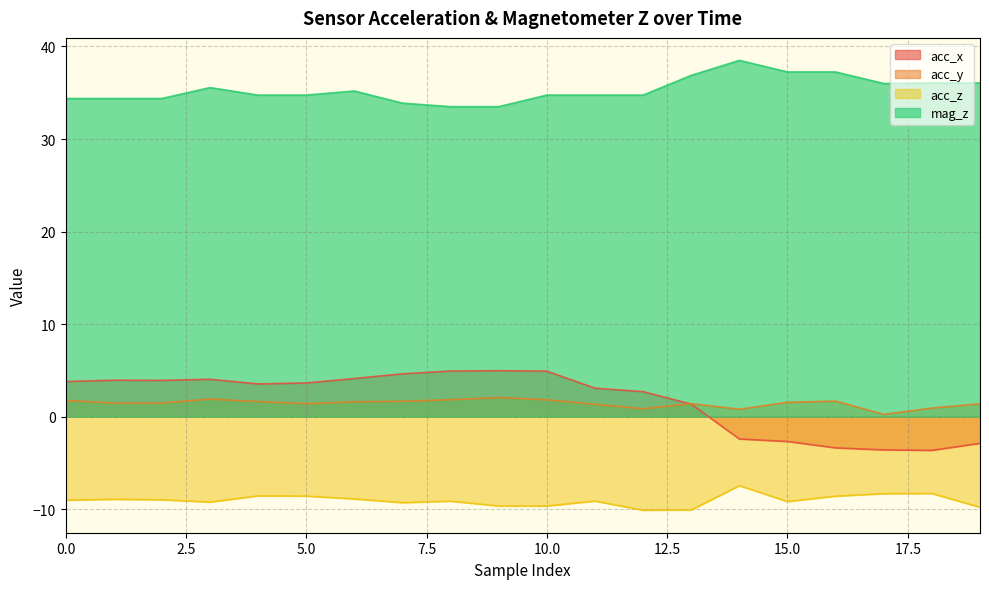

At which category does acc_y reach its first local peak?

3